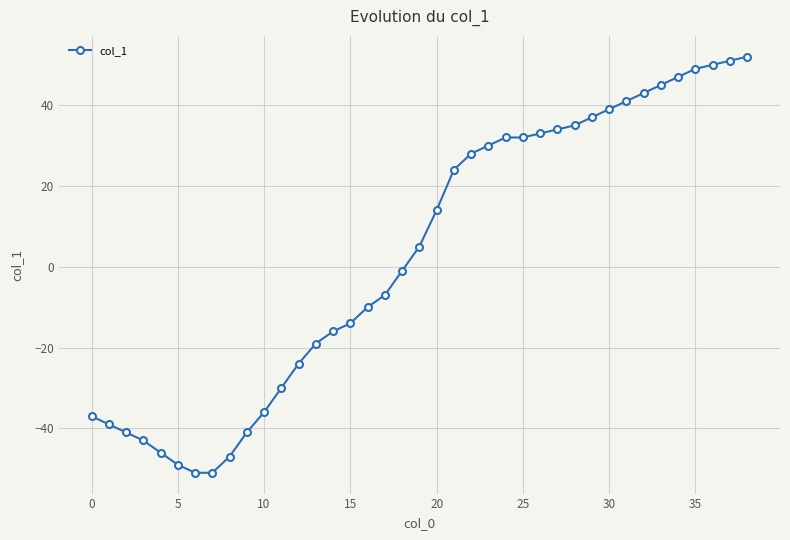

What is the average value?

3